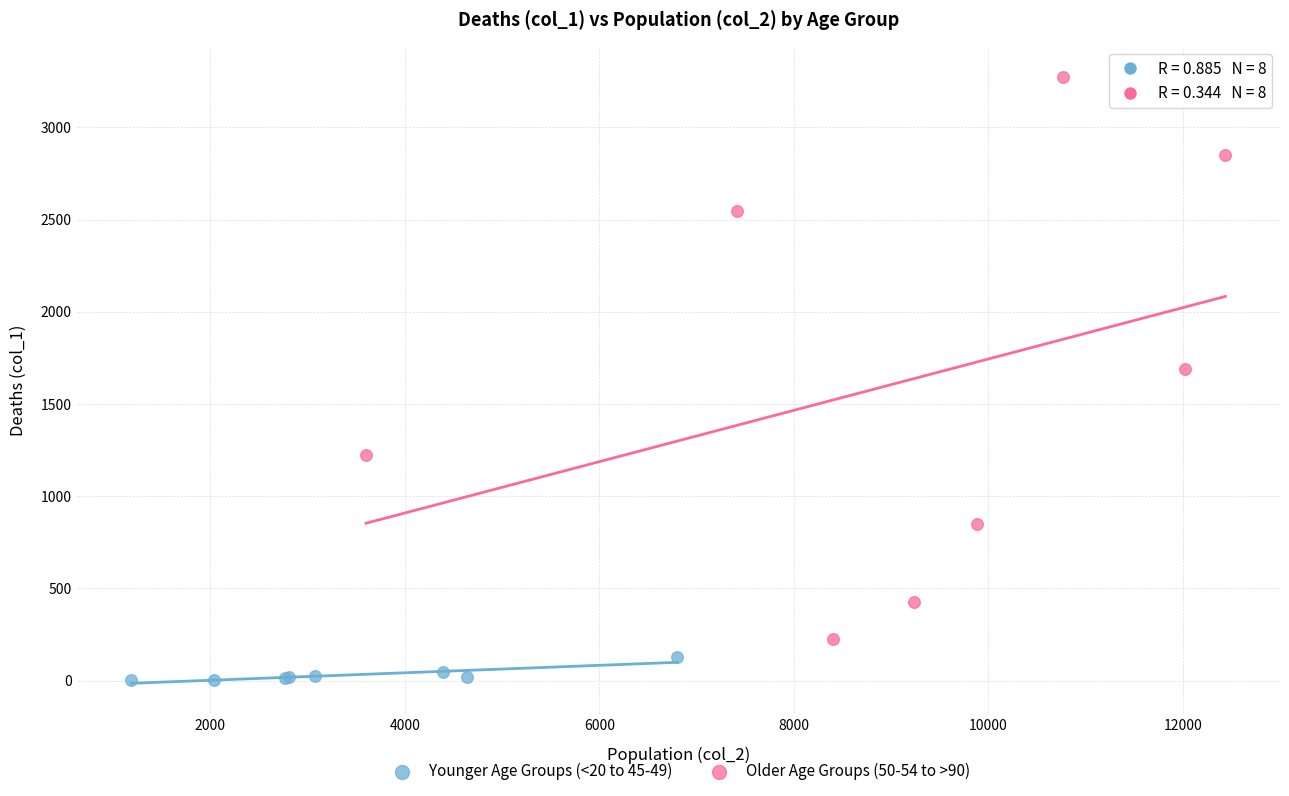

Which series reaches the maximum Y coordinate?

Older Age Groups (50-54 to >90)